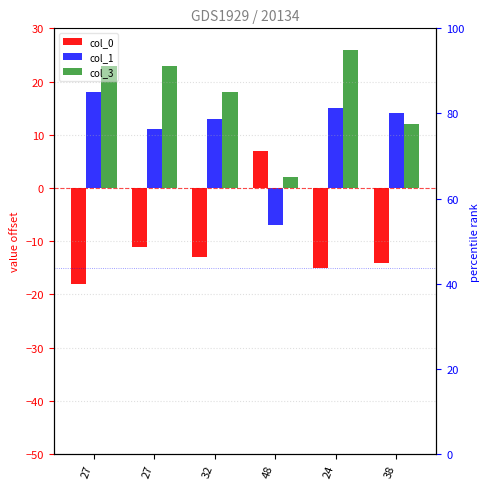

What is the difference between the maximum and minimum values in the col_0 series?

25